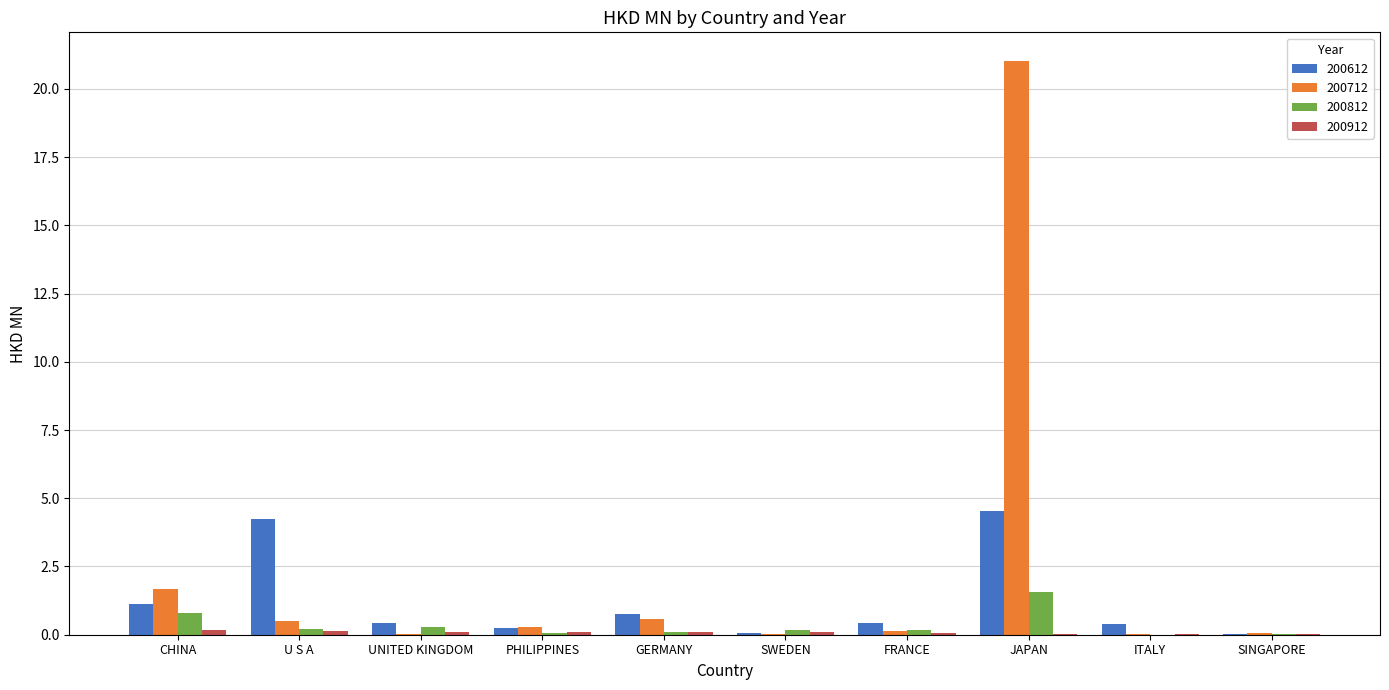

At which category is the sum across all series the highest?

JAPAN